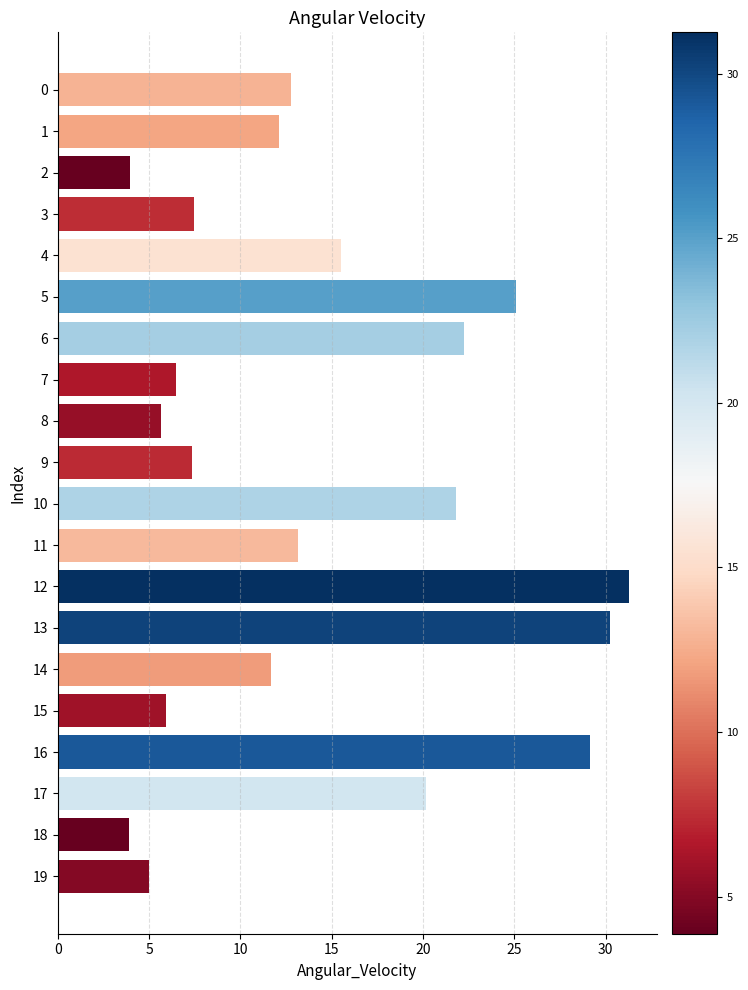

The value at 7 is 10.0. True or false?

False